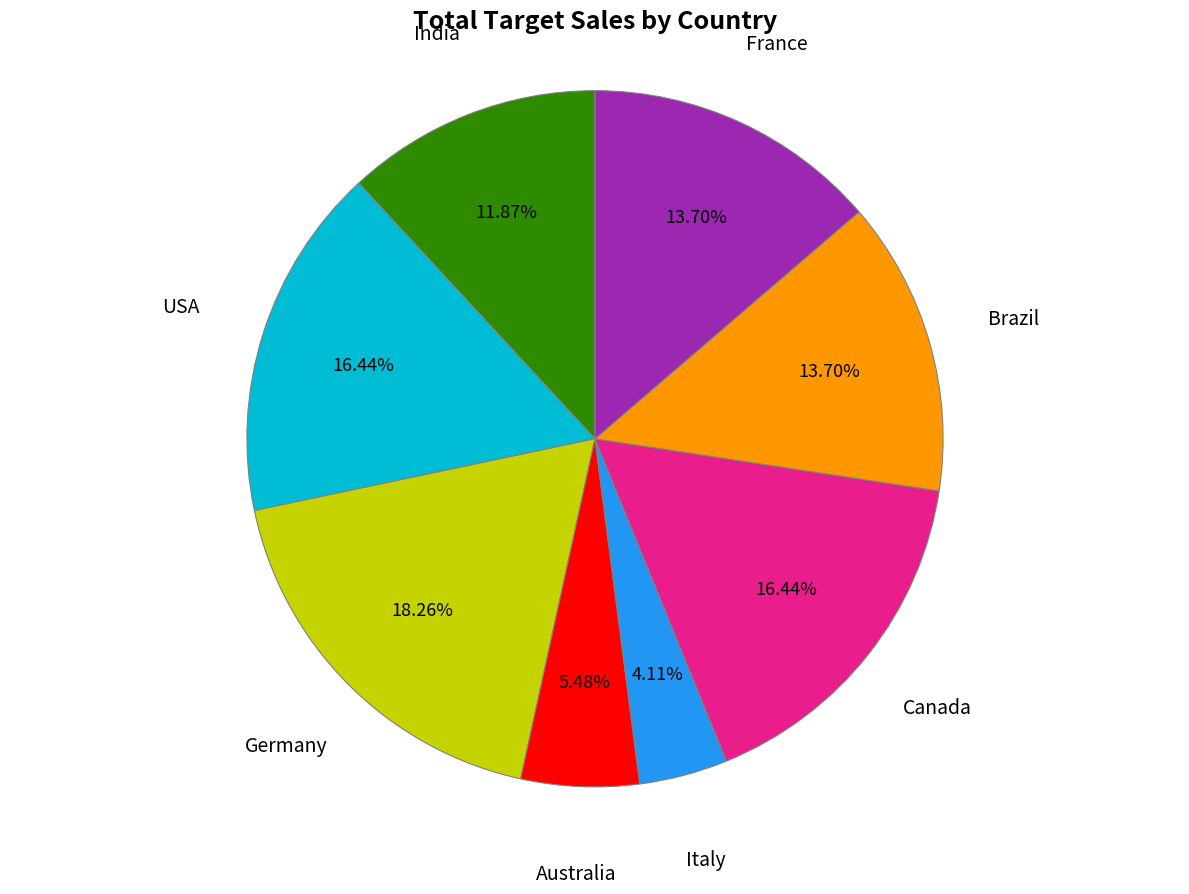

Is there any slice that represents more than half of the pie?

No